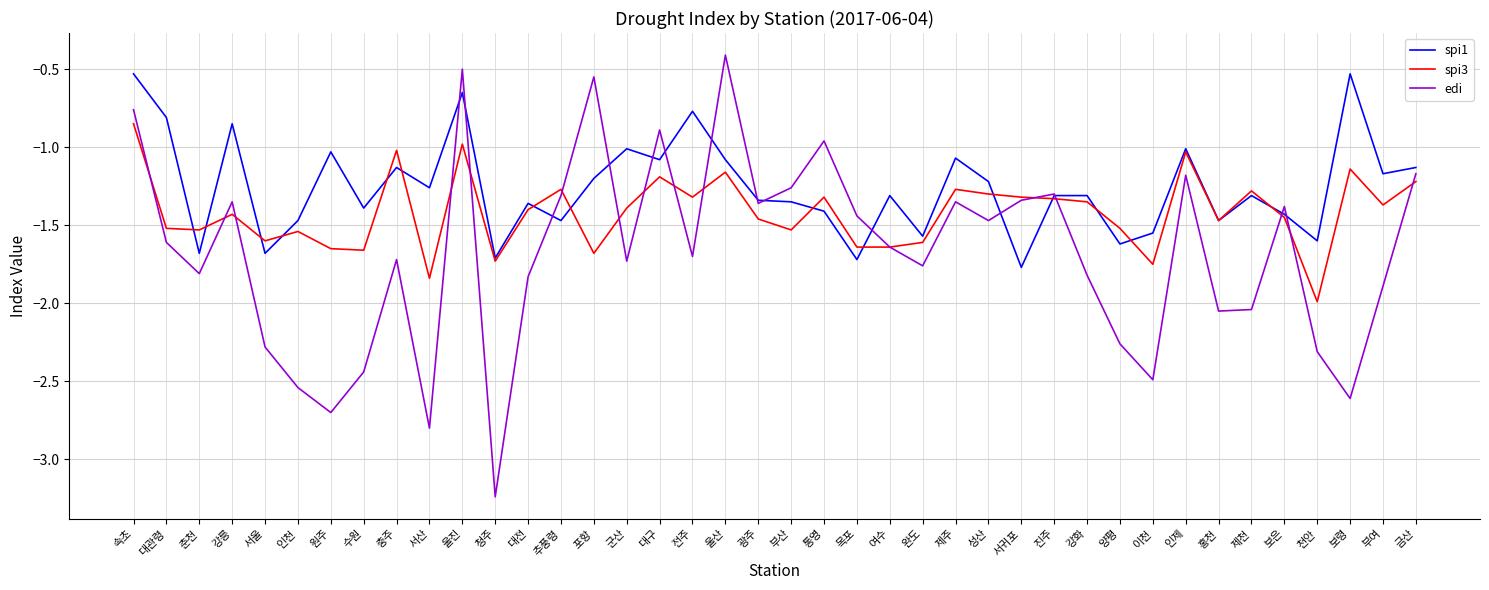

Is the value of spi1 at 서산 greater than the value of spi3 at 이천?

Yes